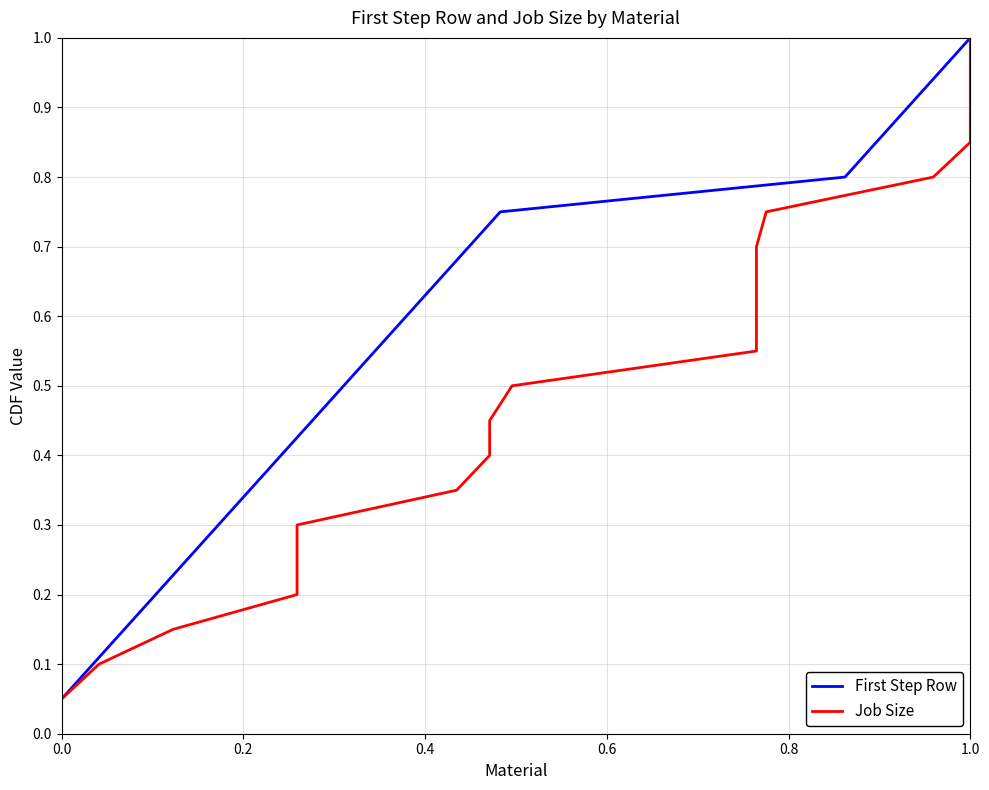

What is the highest value of the First Step Row series?

1.0